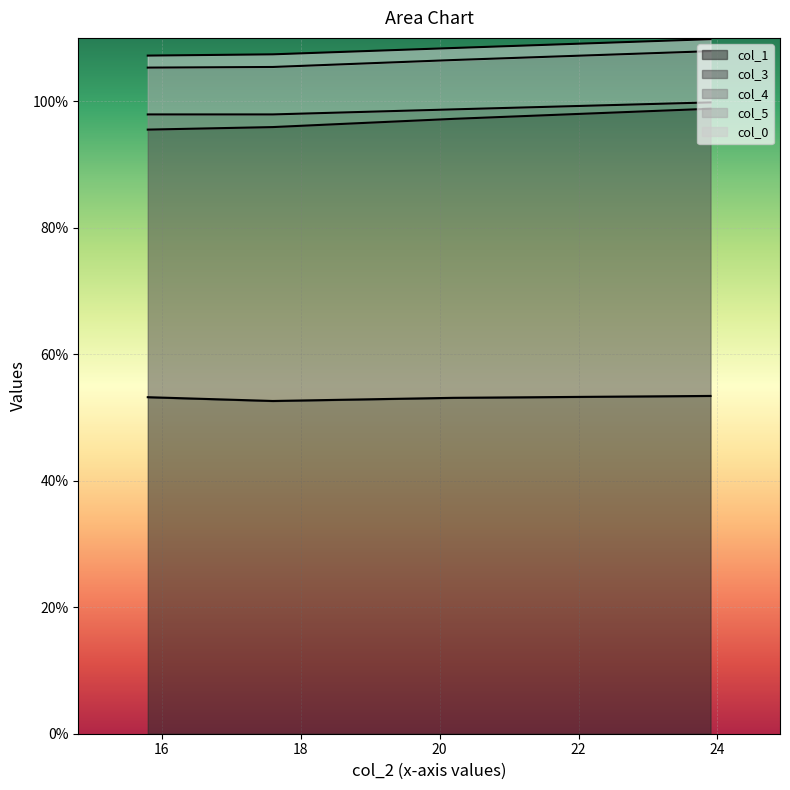

What is the minimum value for col_1?

52.6